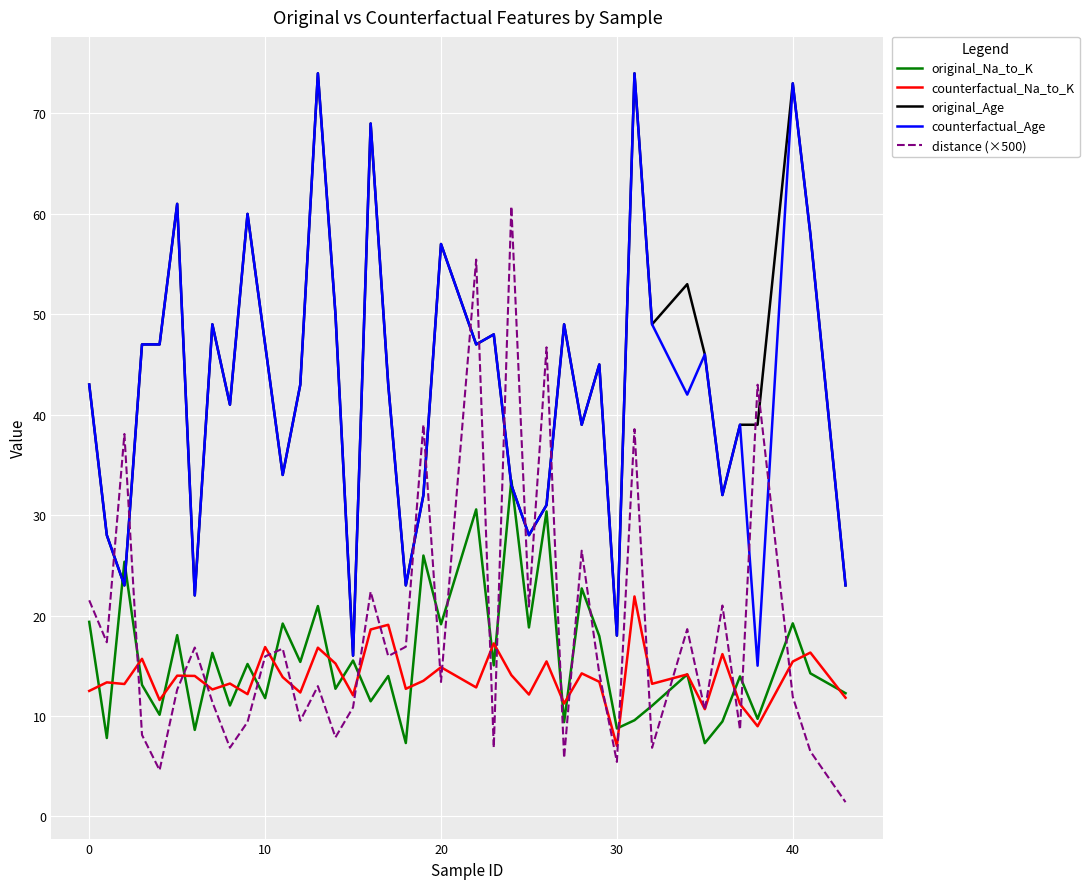

True or false: counterfactual_Age and counterfactual_Na_to_K cross at least once.

False